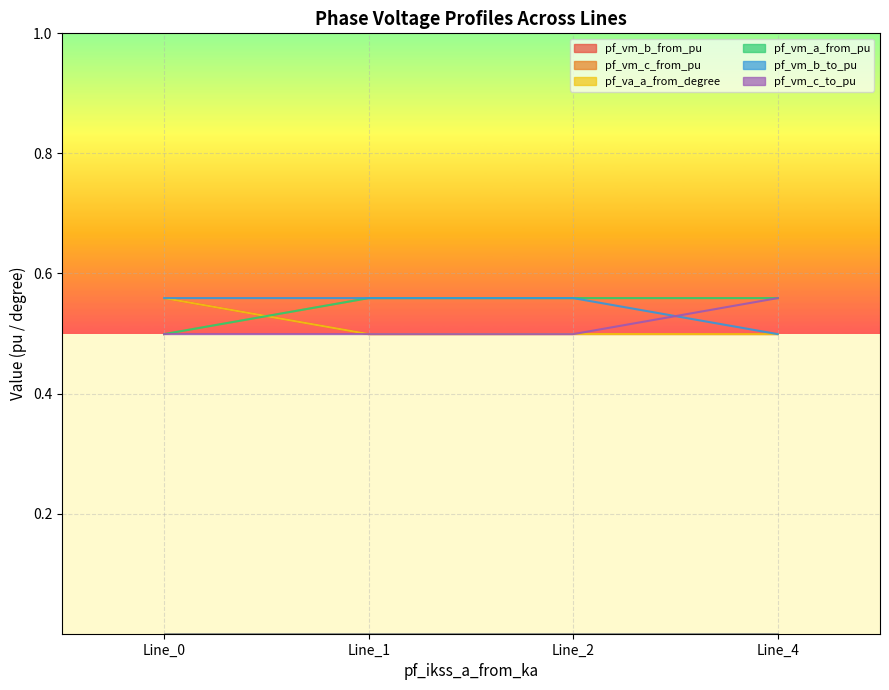

How many times do pf_vm_b_from_pu and pf_vm_c_from_pu cross each other?

1